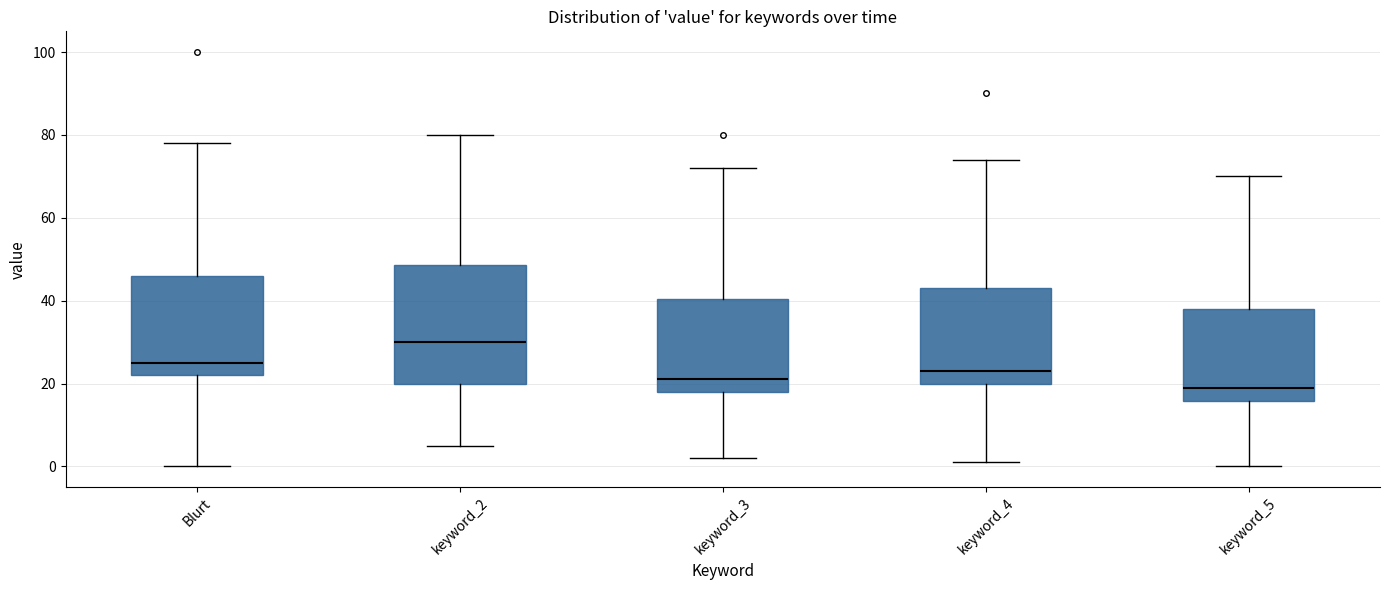

Where is the lower edge of the box for keyword_3 on the y-axis? The values are not printed on the chart, so give them approximately, as read against the axis.

18